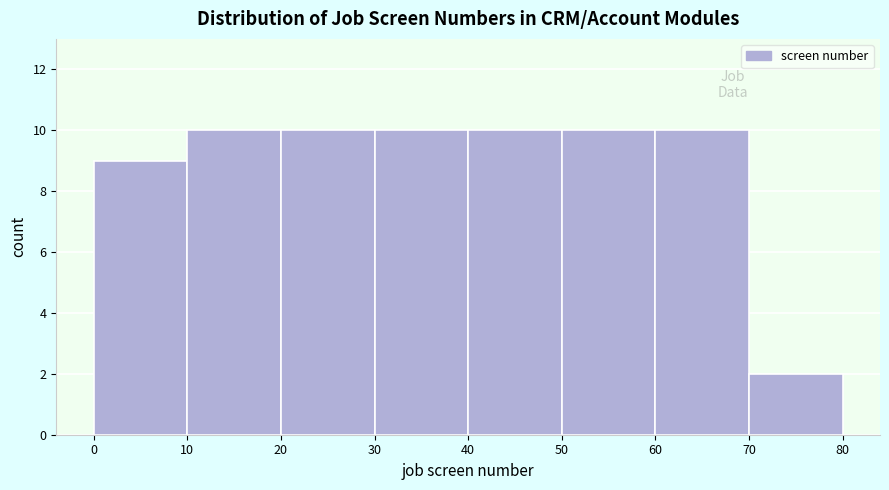

Reading left to right, transcribe this chart: for each bar, give the range it covers on the x-axis and its height. The values are not printed on the chart, so give them approximately, as read against the axis.

0 to 10: 9
10 to 20: 10
20 to 30: 10
30 to 40: 10
40 to 50: 10
50 to 60: 10
60 to 70: 10
70 to 80: 2